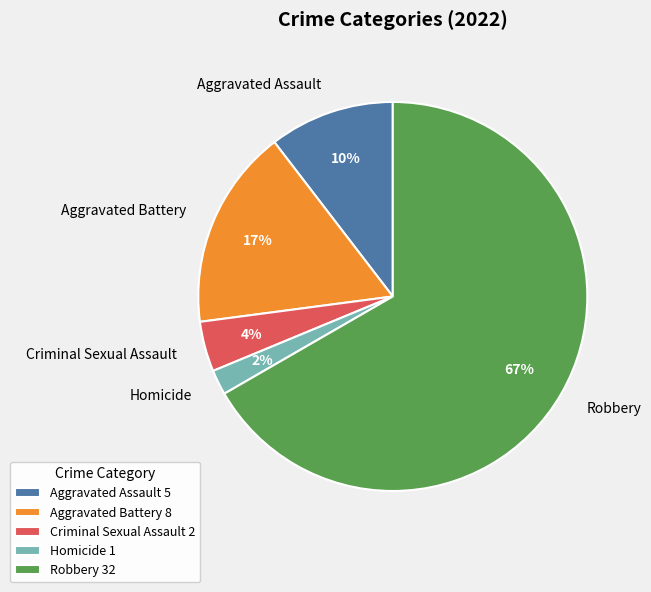

What percentage is the Homicide slice, to the nearest percent?

2%